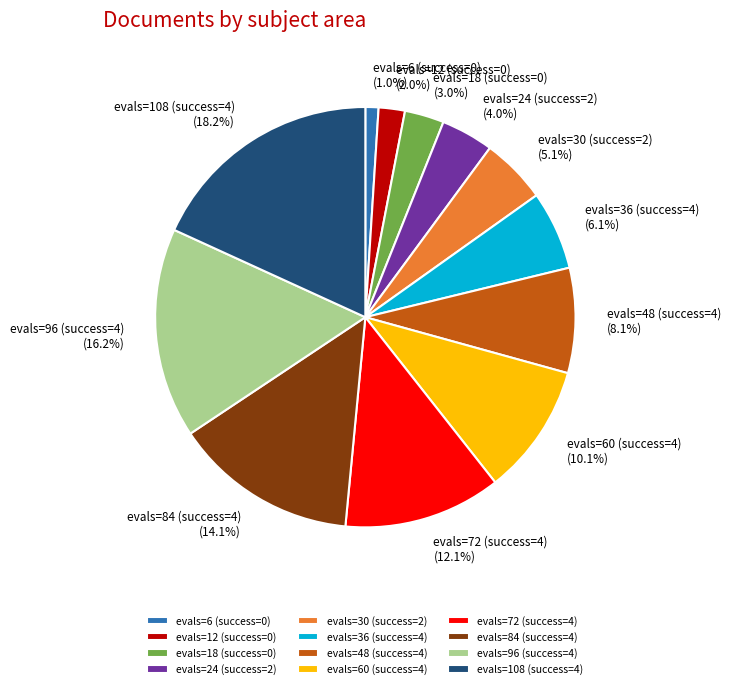

Is evals=18 (success=0) the majority of the pie?

No